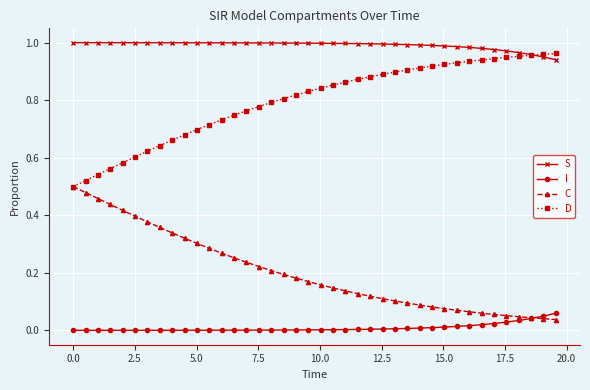

True or false: S and I intersect in this chart.

False